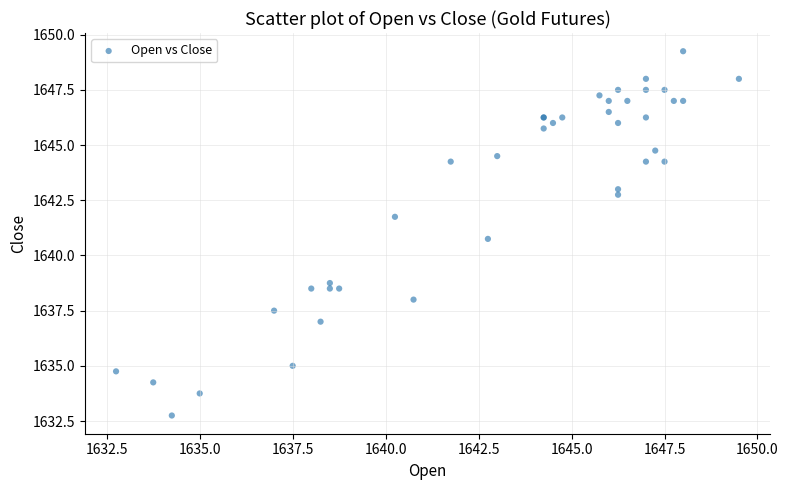

What Y value in the scatter plot is closest to 1641?

1640.8